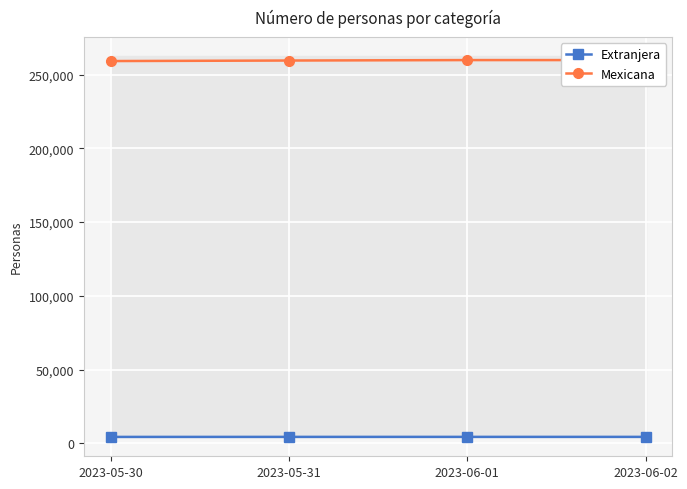

How many distinct data groups are displayed?

2